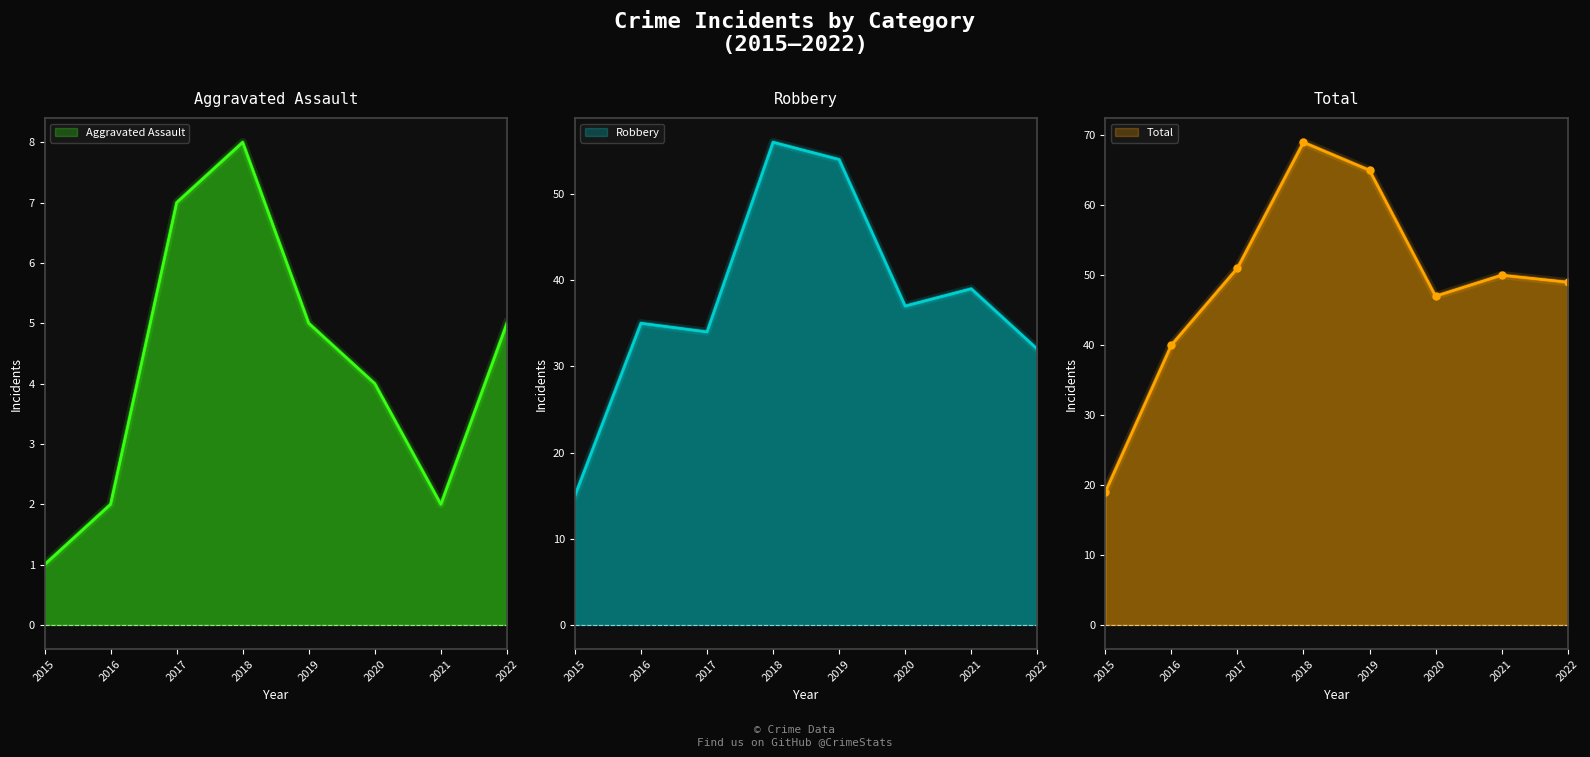

What are all the series names shown in the legend?

Aggravated Assault, Robbery, Total